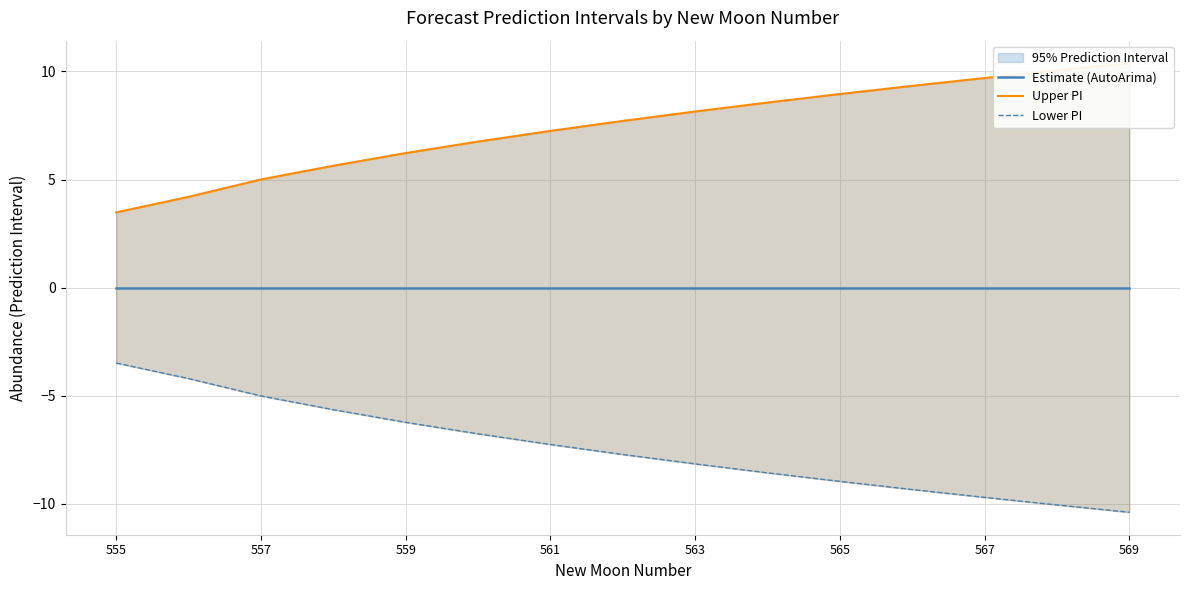

Does the chart have visible grid lines?

Yes